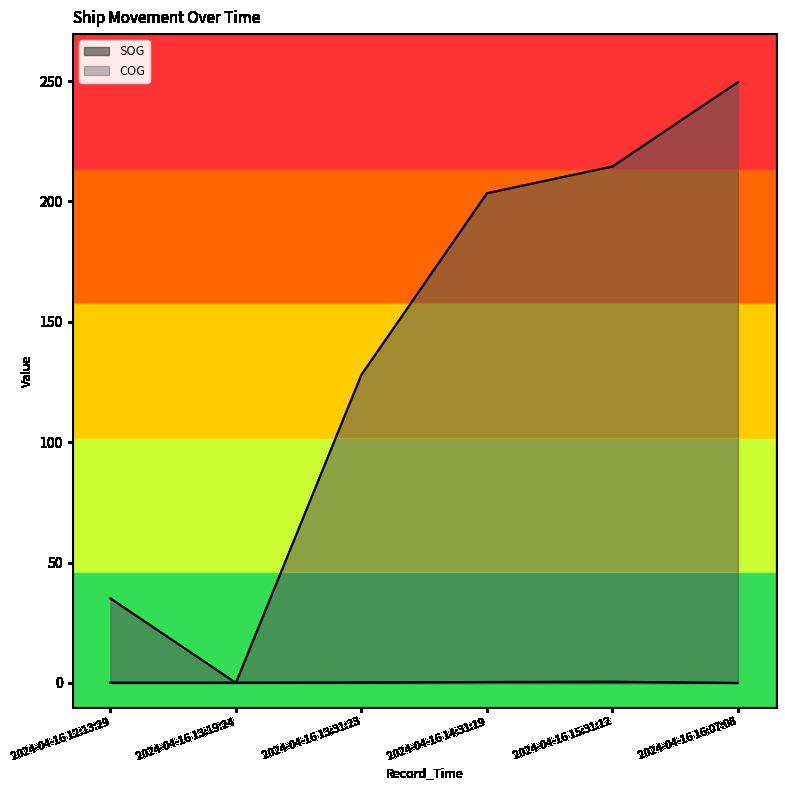

What position from the left is 2024-04-16 16:07:08?

6